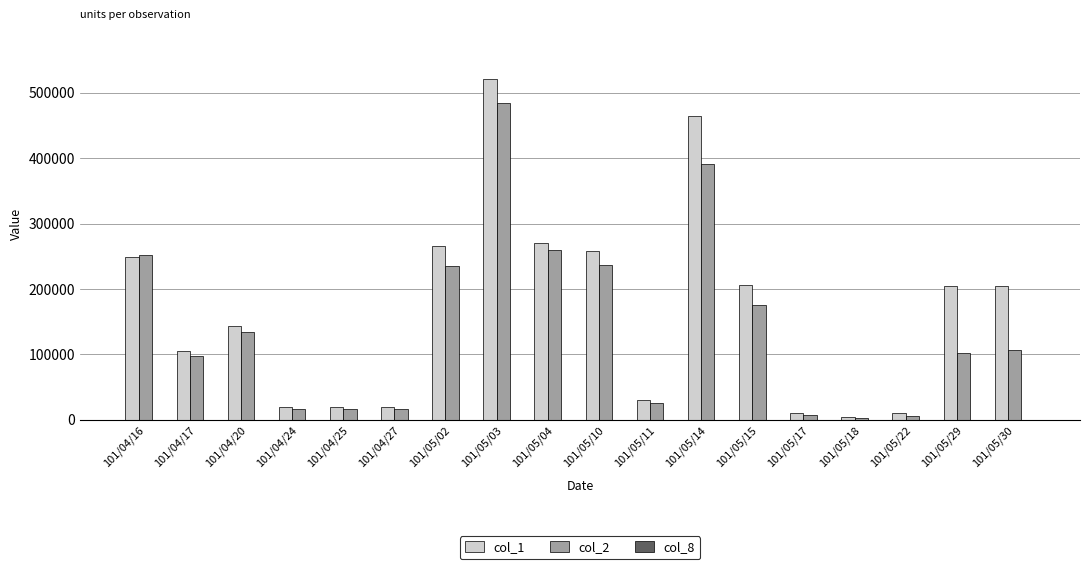

The value of col_2 at 101/05/04 is 259800. True or false?

True